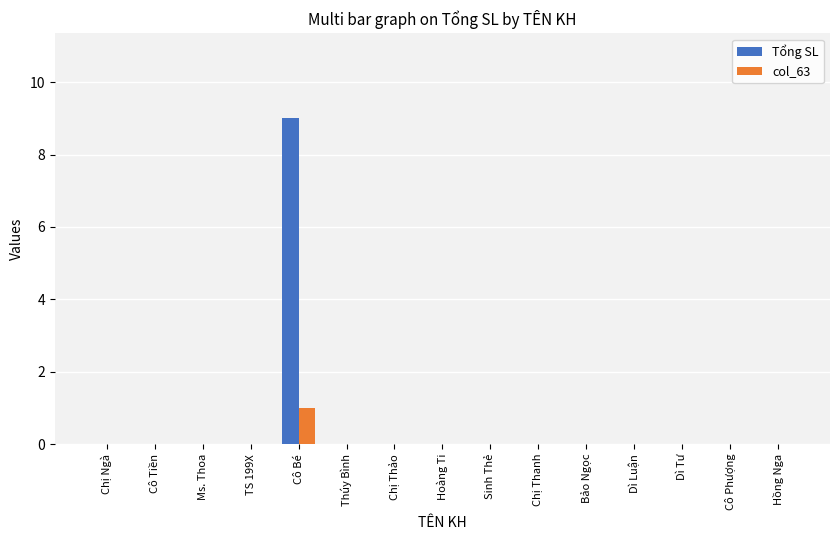

What is the maximum value shown in the chart?

9